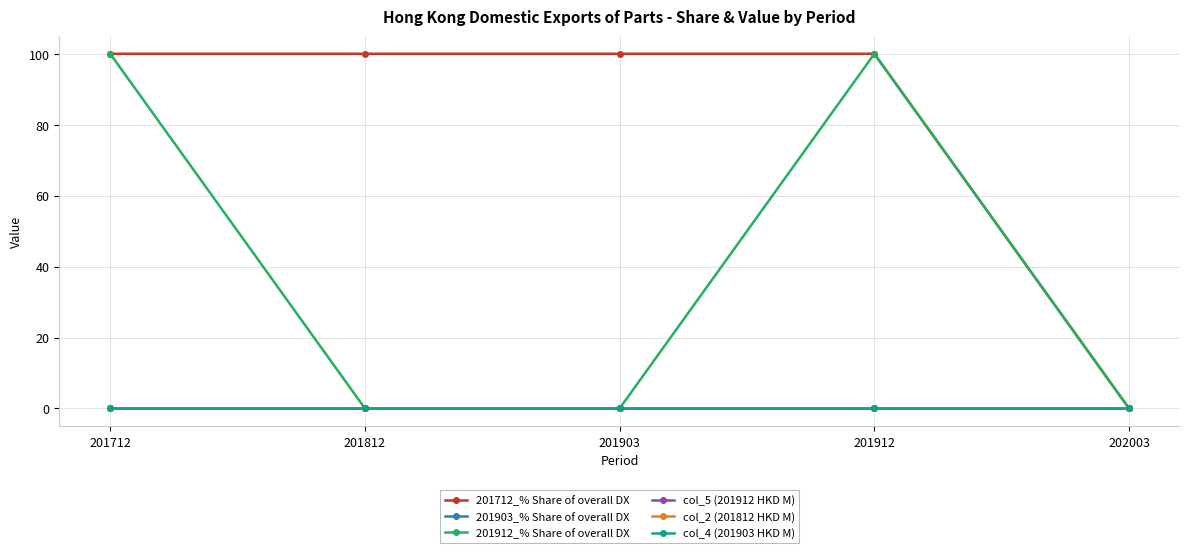

How many lines are shown in the chart?

6